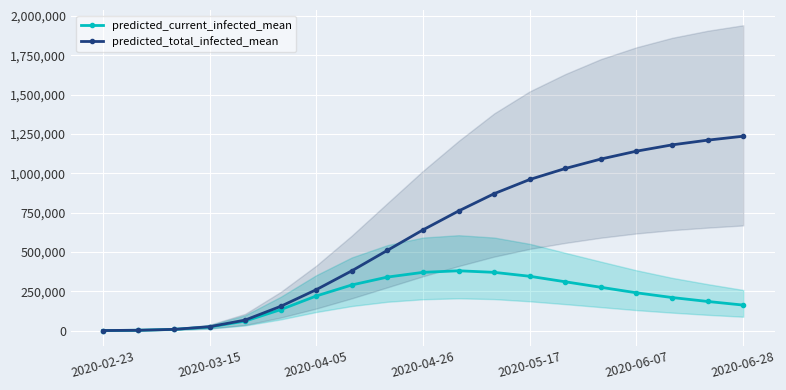

Reading right to left, list all the values displayed in this chart.

predicted_current_infected_mean: 162000	185000	210000	240000	275000	310000	345000	370000	380000	370000	340000	290000	220000	133223	60393	22689	7769	2066	258
predicted_total_infected_mean: 1235000	1210000	1180000	1140000	1090000	1030000	960000	870000	760000	640000	510000	380000	260000	154220	66849	24497	7769	2066	258